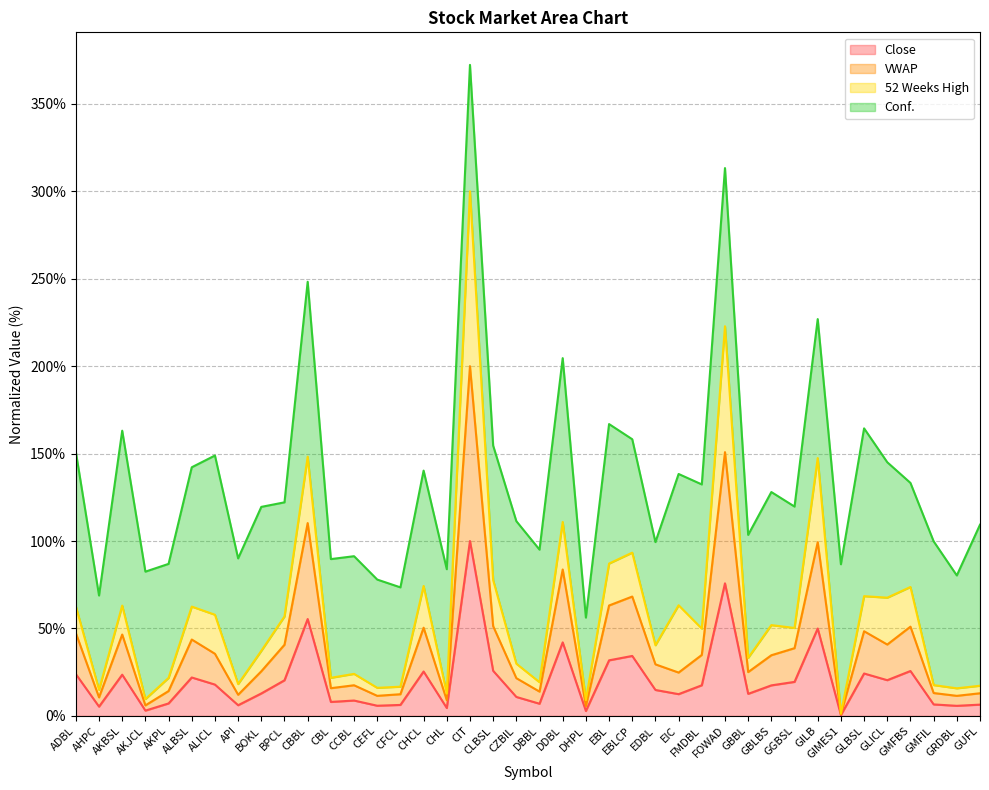

What is the maximum value for Close?

100.0